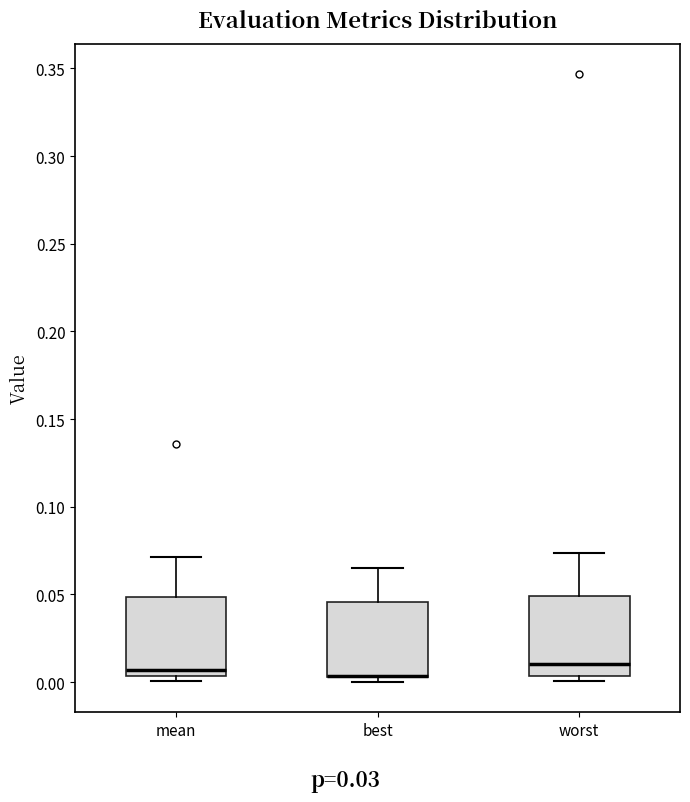

Reading left to right, read every box against the y-axis: the position of its median line, the range the box covers, and the ends of its whiskers. The values are not printed on the chart, so give them approximately, as read against the axis.

mean: median 0.005 (just above the box's lower edge), box 0.005 to 0.050, whiskers 0.000 to 0.070
best: median 0.005 (drawn on the box's lower edge), box 0.005 to 0.045, whiskers 0.000 to 0.065
worst: median 0.010, box 0.005 to 0.050, whiskers 0.000 to 0.075